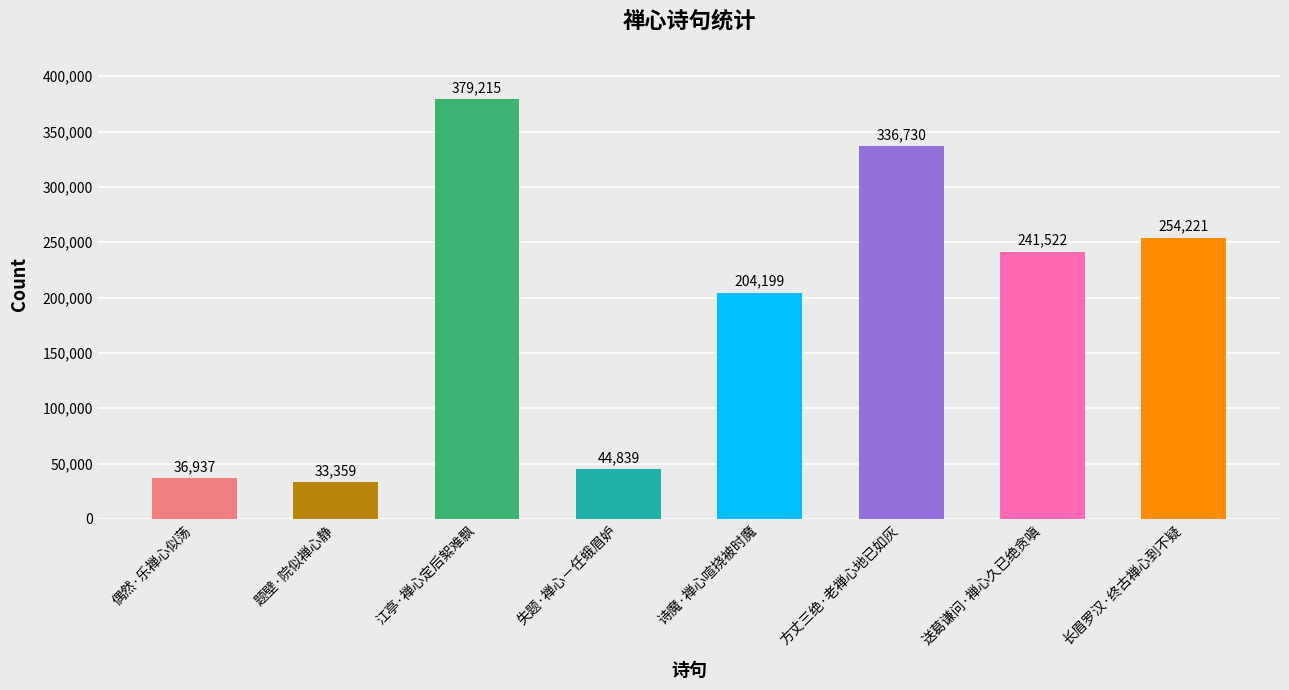

What is the approximate value at 长眉罗汉·终古禅心到不疑, to the nearest 50?

254200